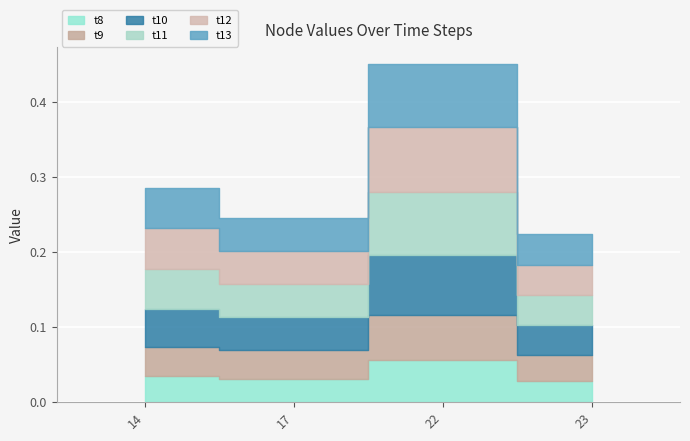

The value of t10 at 23 is 0.0. True or false?

False